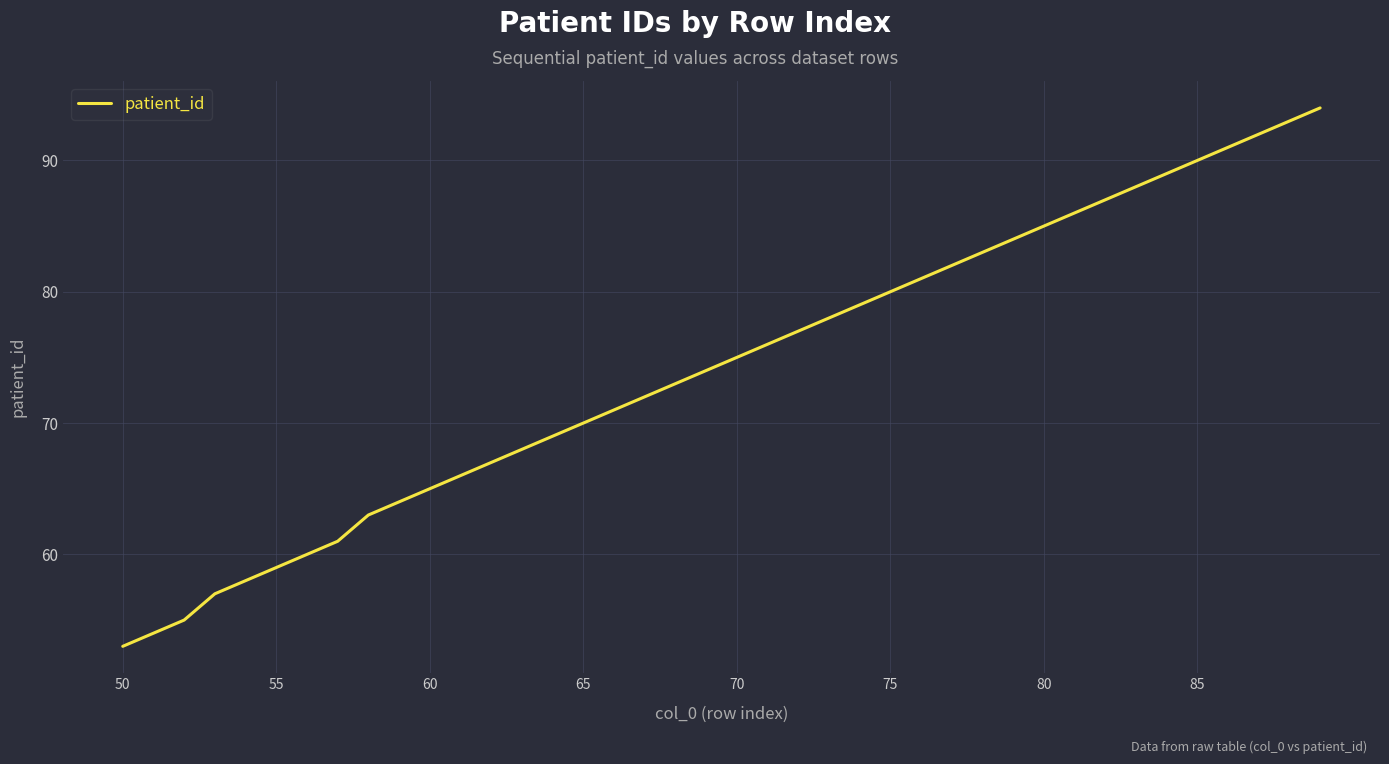

What is the greatest value displayed?

94